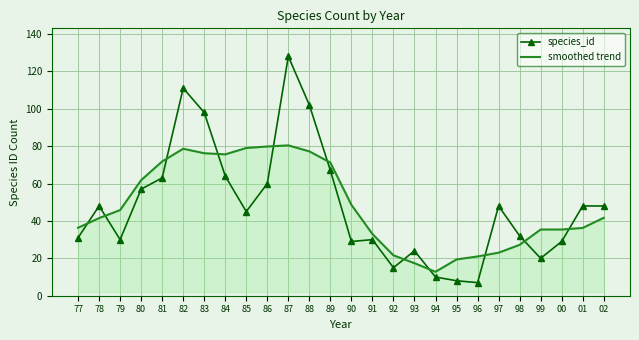

True or false: species_id has a value of 43.1 at 89.

False